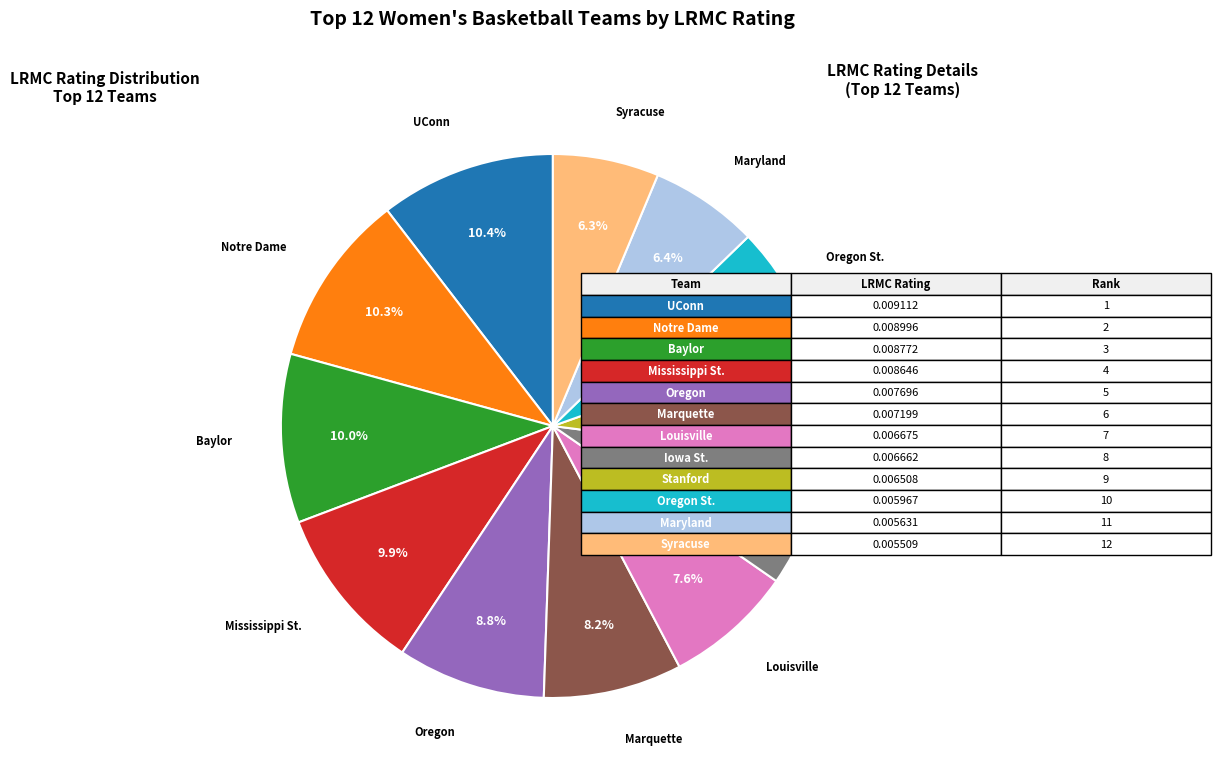

Is there a majority slice in this chart?

No